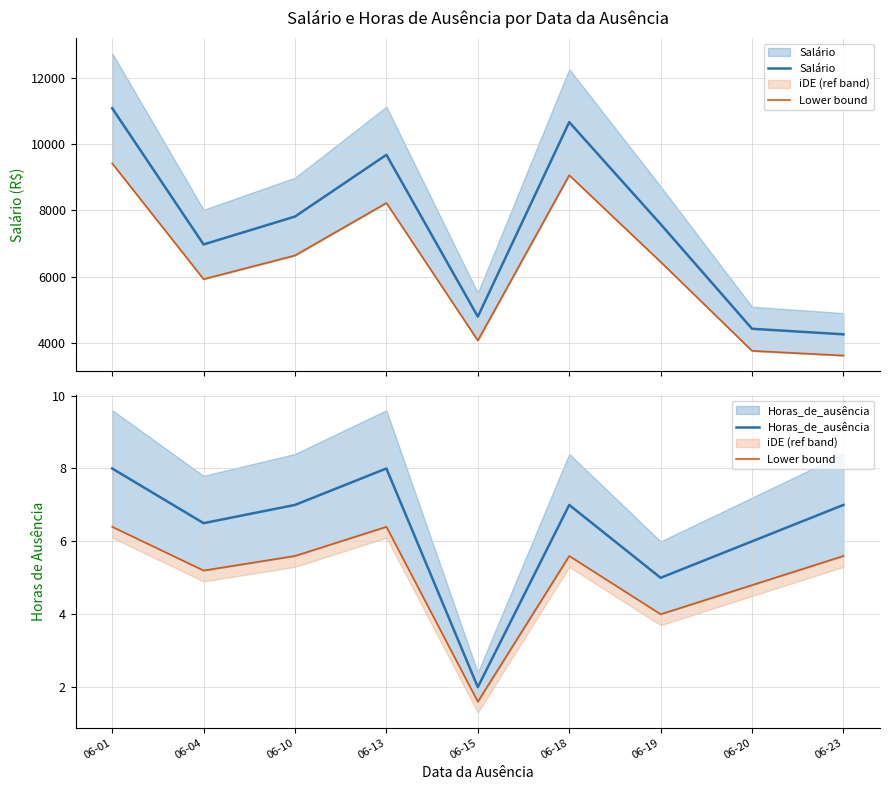

Which has a higher value, 06-20 or 06-18?

06-18